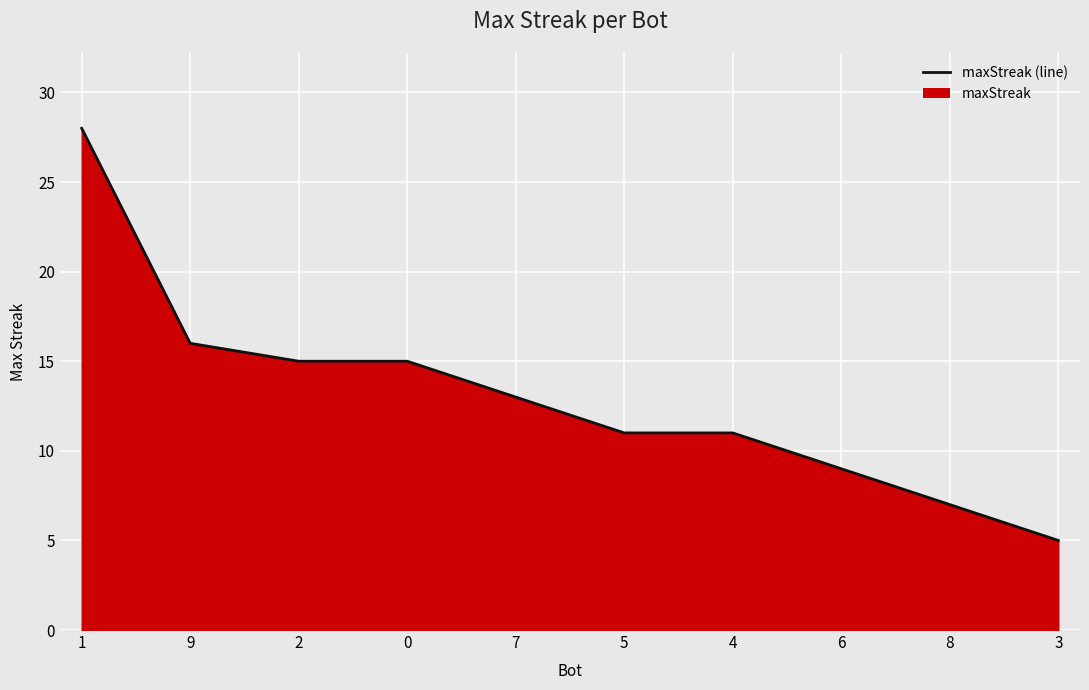

Which label corresponds to the smallest value in the chart?

3